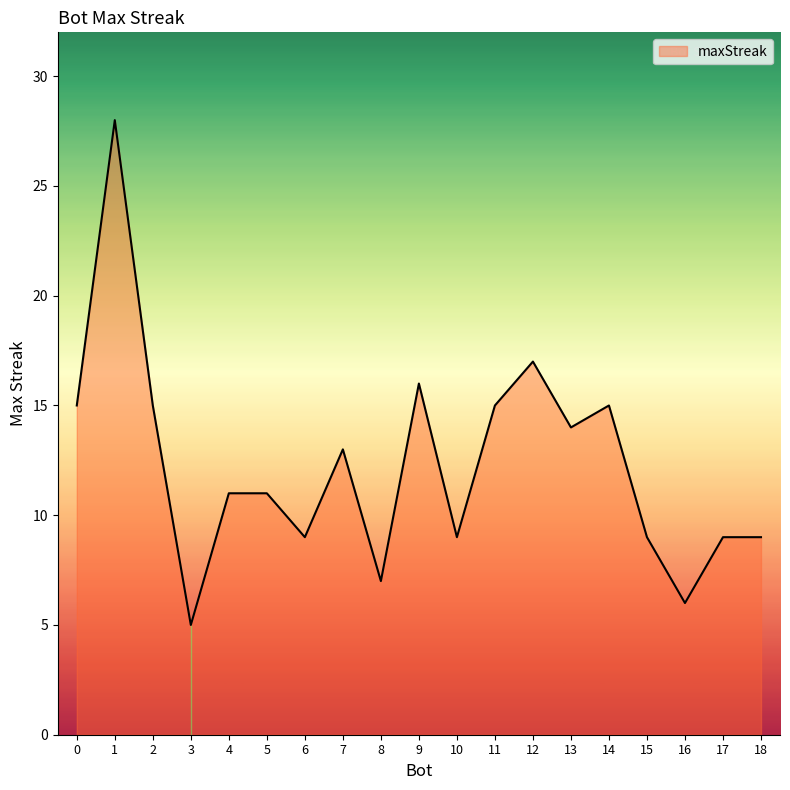

Reading left to right, what are all the values shown in this chart?

15	28	15	5	11	11	9	13	7	16	9	15	17	14	15	9	6	9	9